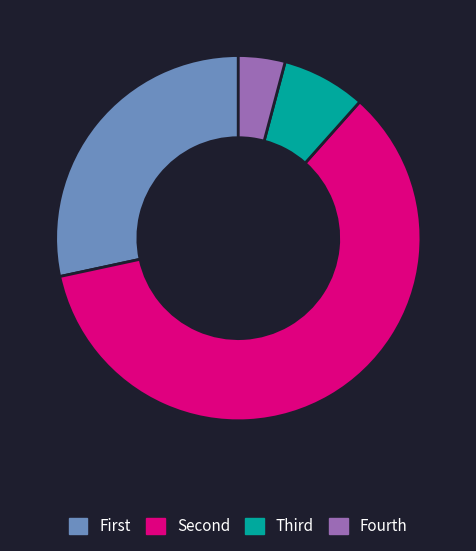

Rank the categories by value from lowest to highest.

Fourth, Third, First, Second